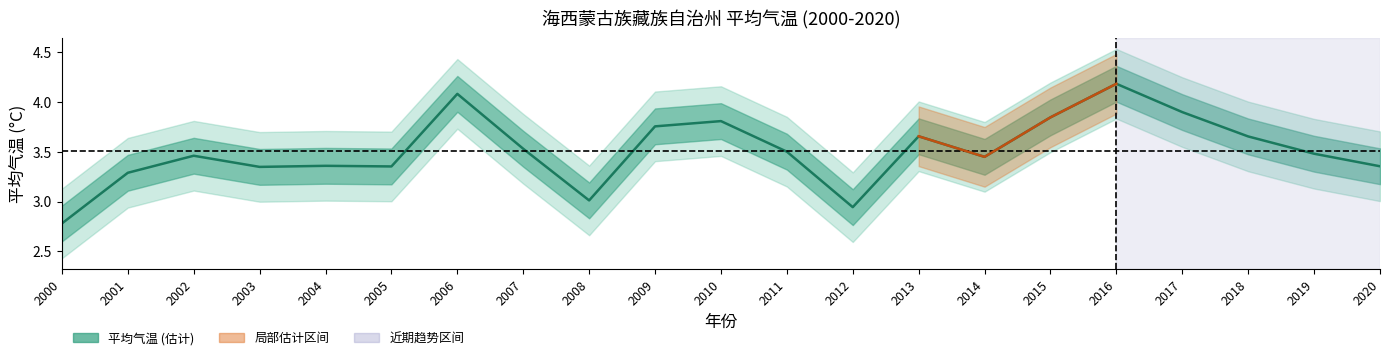

What is the minimum value shown in the chart?

2.8